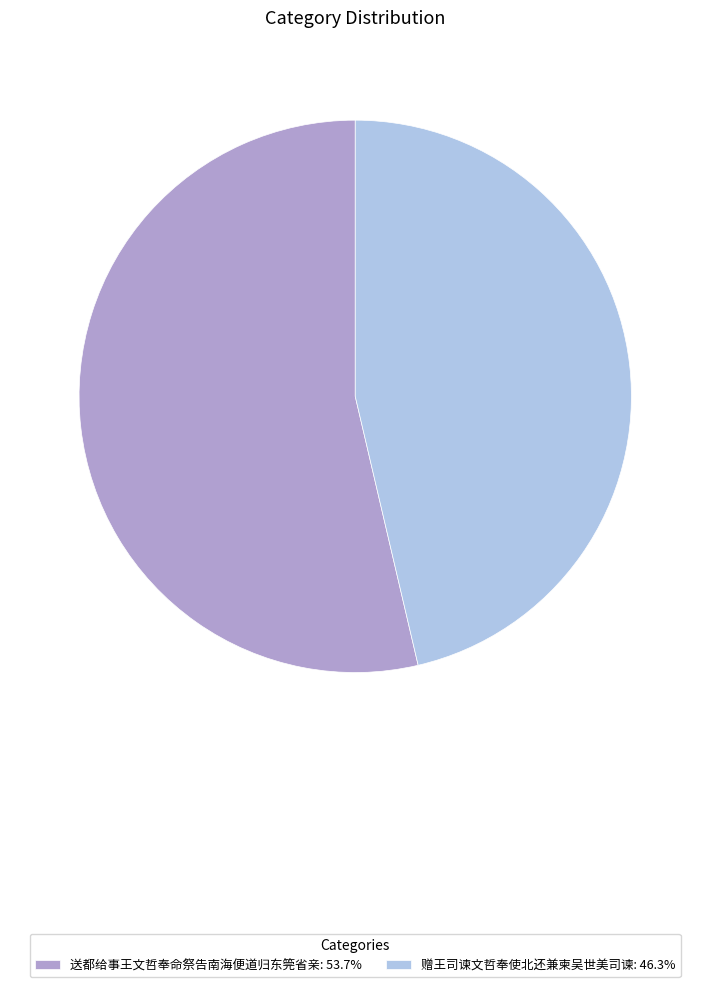

Do 赠王司谏文哲奉使北还兼柬吴世美司谏: 46.3% and 送都给事王文哲奉命祭告南海便道归东筦省亲: 53.7% together represent more than half of the pie?

Yes